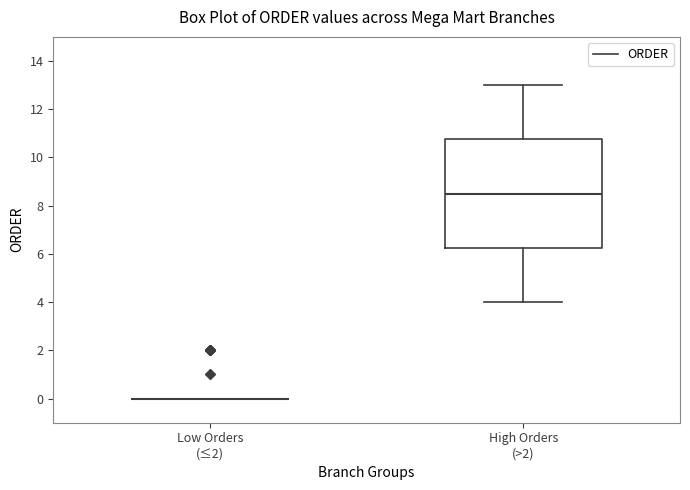

Reading left to right, transcribe this box plot: for each box, give where its median line is, the range the box spans, and where its two whiskers end, as read against the y-axis. The values are not printed on the chart, so give them approximately, as read against the axis.

Low Orders (≤2): box collapsed to a line at 0.0, whiskers 0.0 to 0.0
High Orders (>2): median 8.6, box 6.2 to 10.8, whiskers 4.0 to 13.0